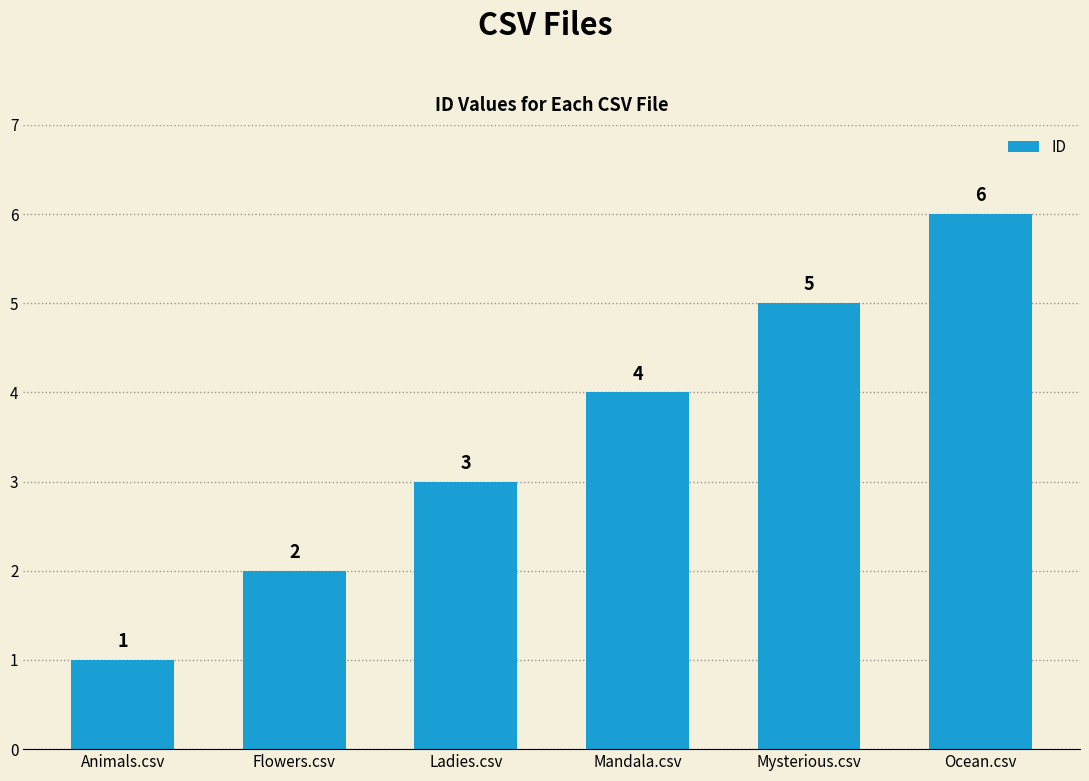

The value at Mysterious.csv is 8. True or false?

False